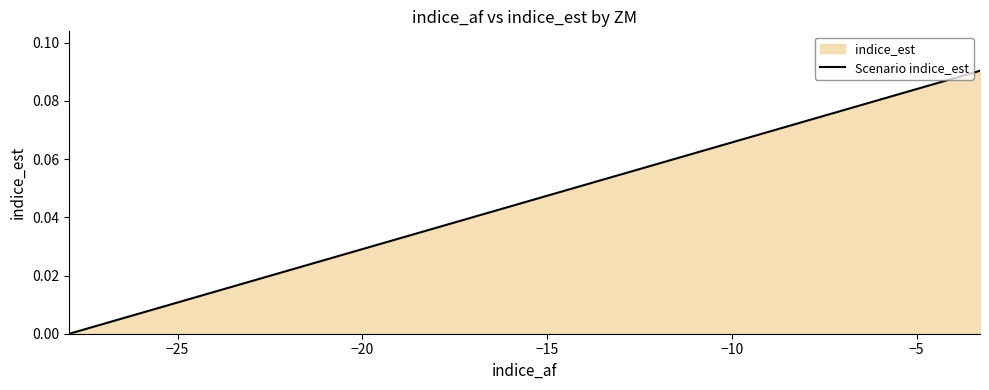

How many lines are shown in the chart?

1